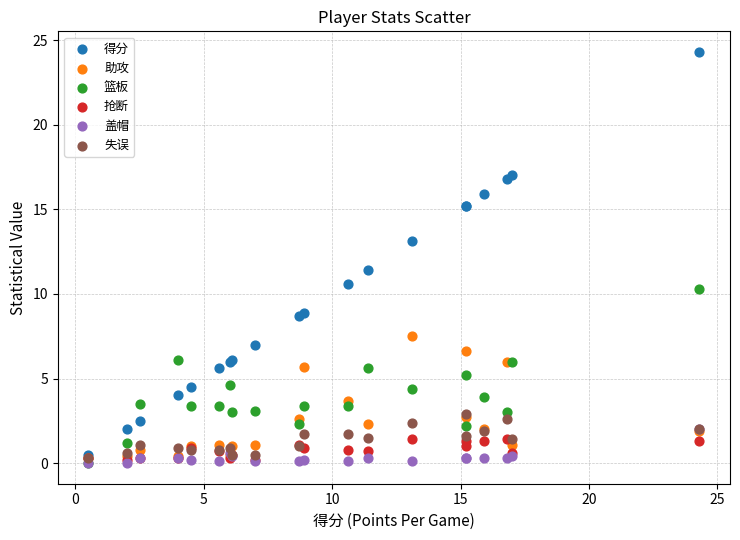

Across all series, what Y value is closest to 12?

11.4